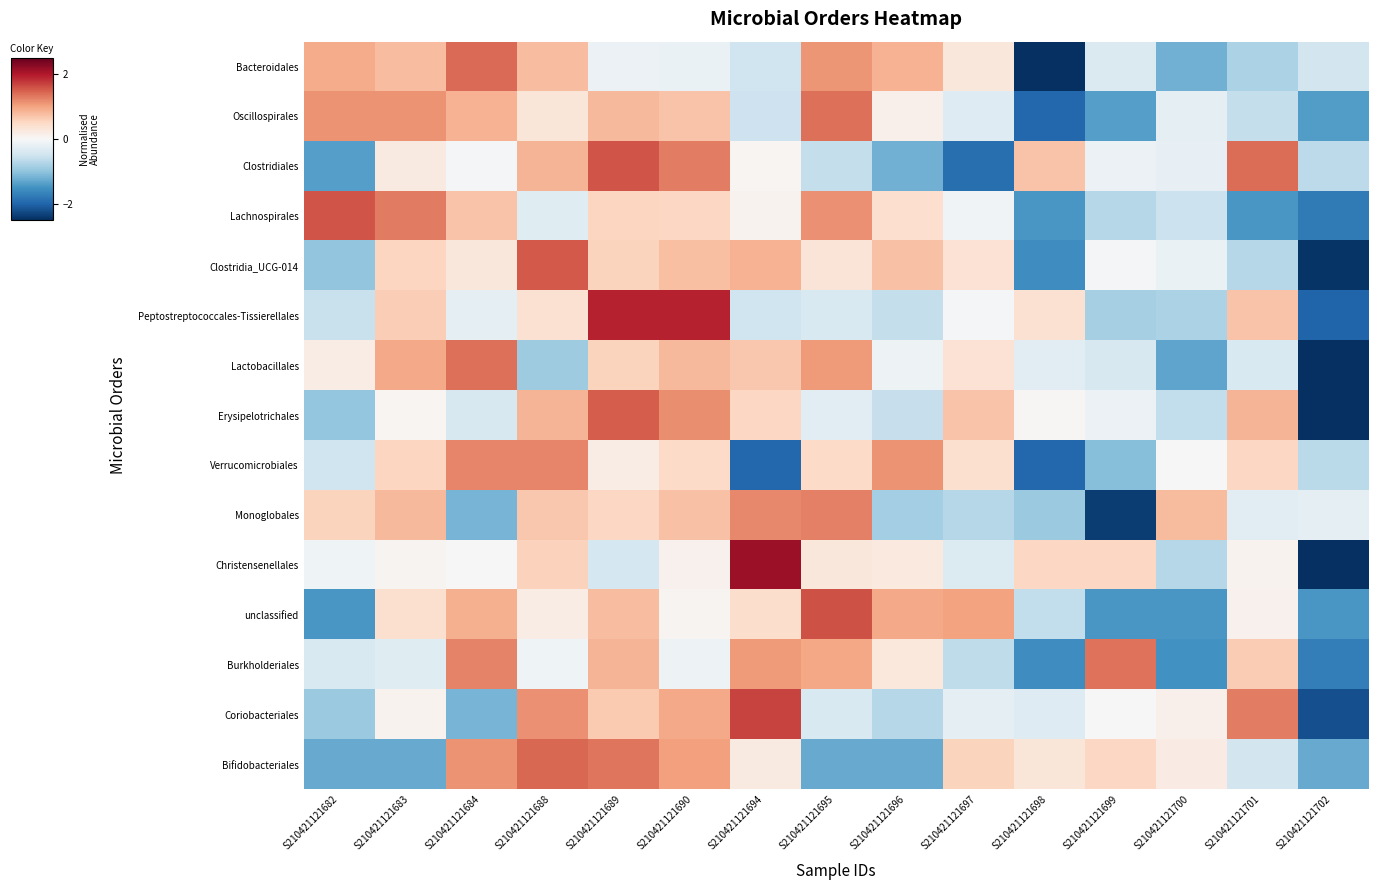

What is the total value across all series at S210421121698?

-11.2